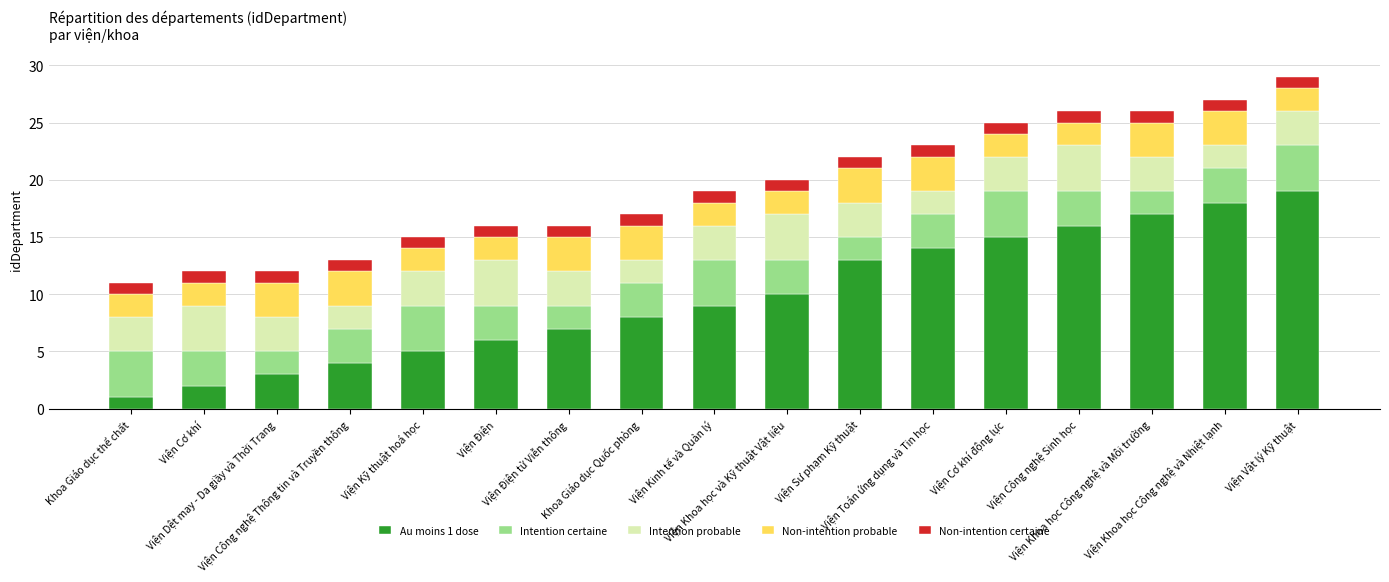

Does the chart contain any negative values?

No